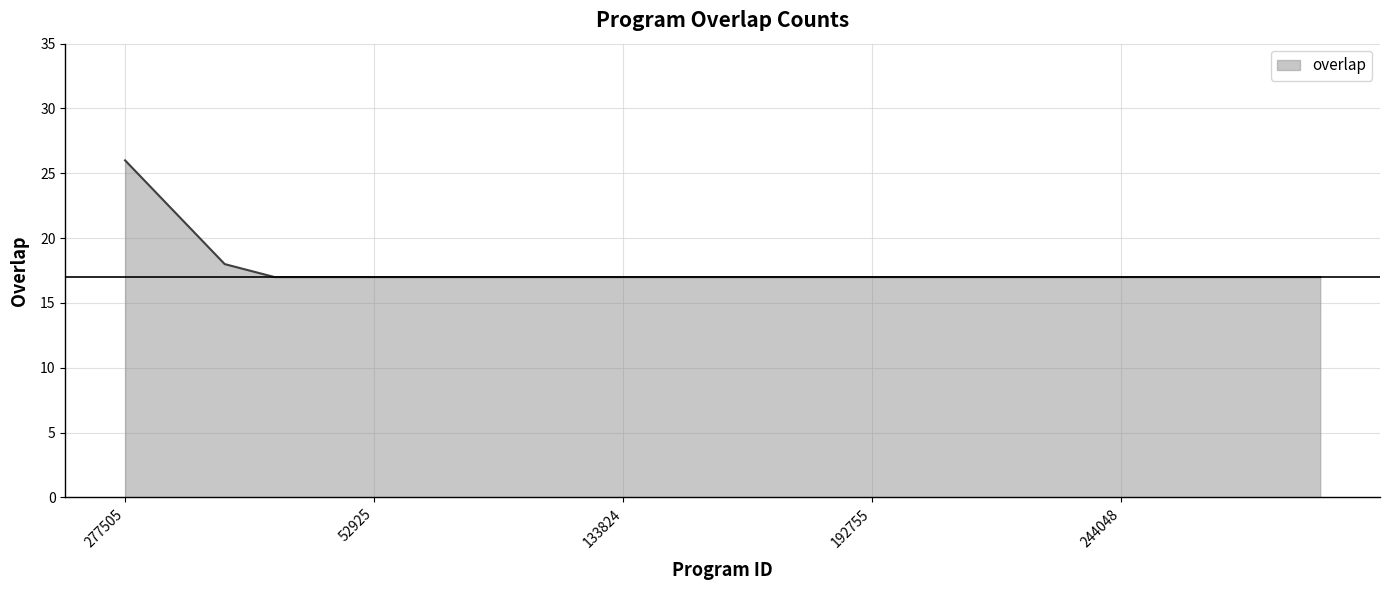

What is the smallest value displayed?

17